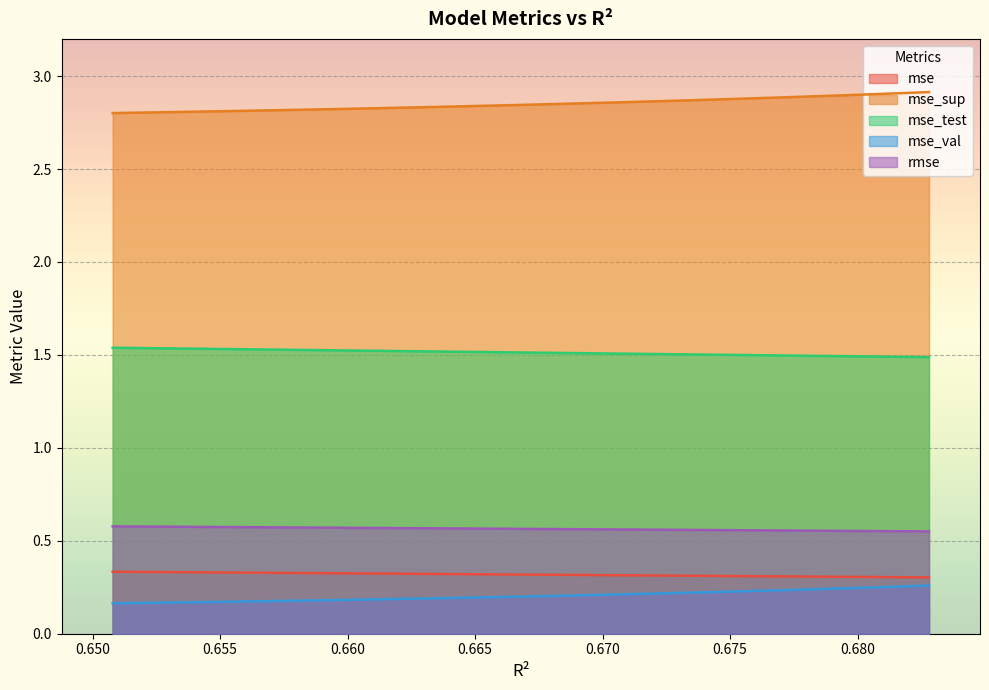

True or false: mse has more than 0 points higher than both neighbors.

False